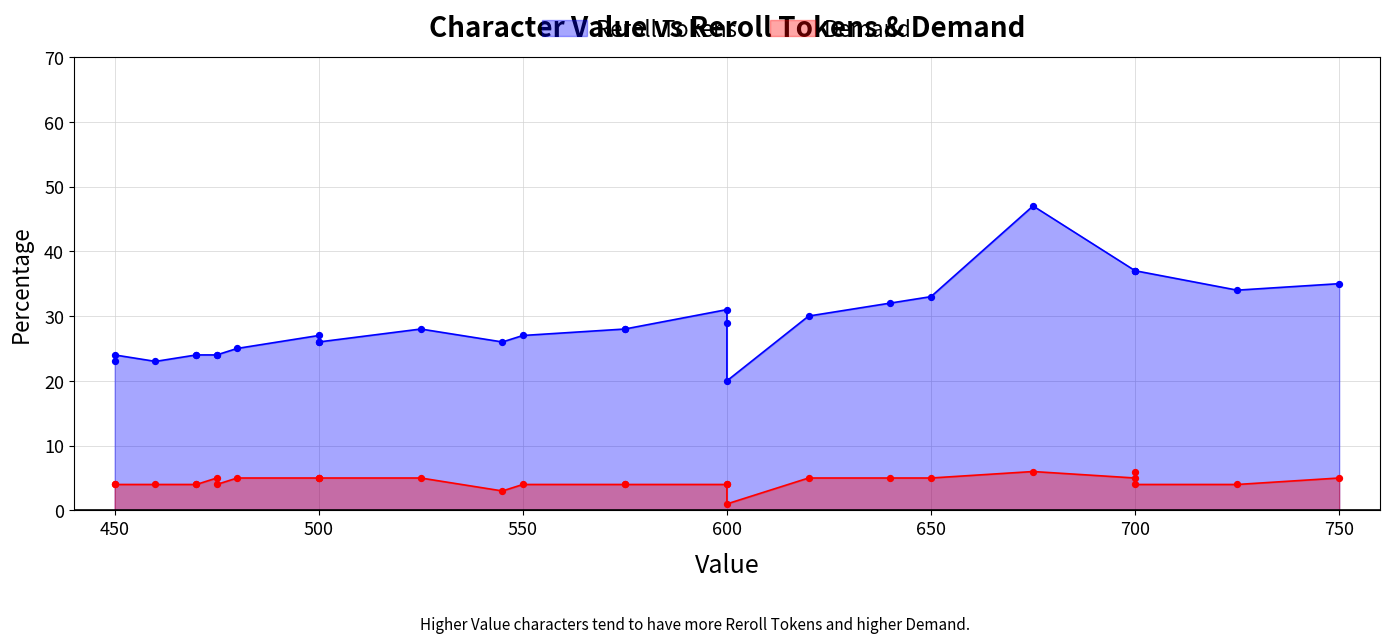

What are all the series names shown in the legend?

Reroll Tokens, Demand